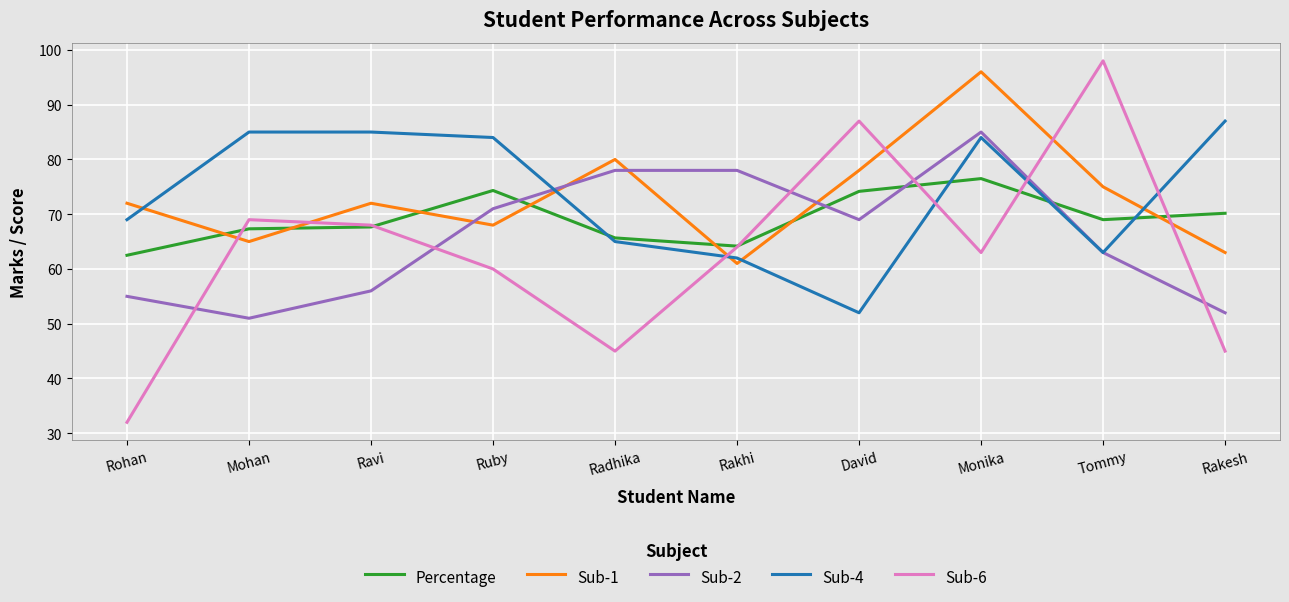

At how many categories does at least one series exceed 41?

10